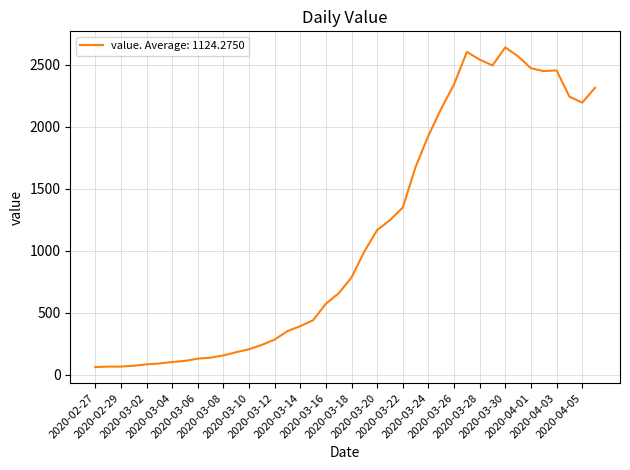

What is the maximum value shown in the chart?

2639